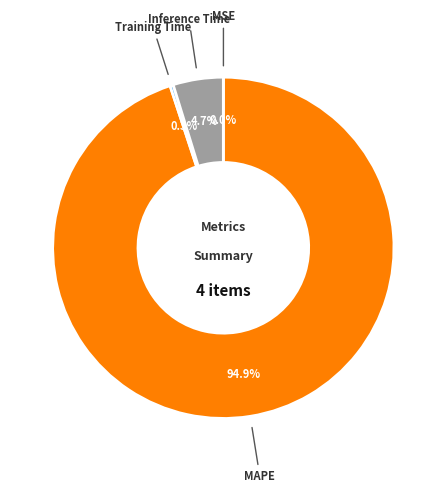

Does Inference Time account for over 50% of the chart?

No